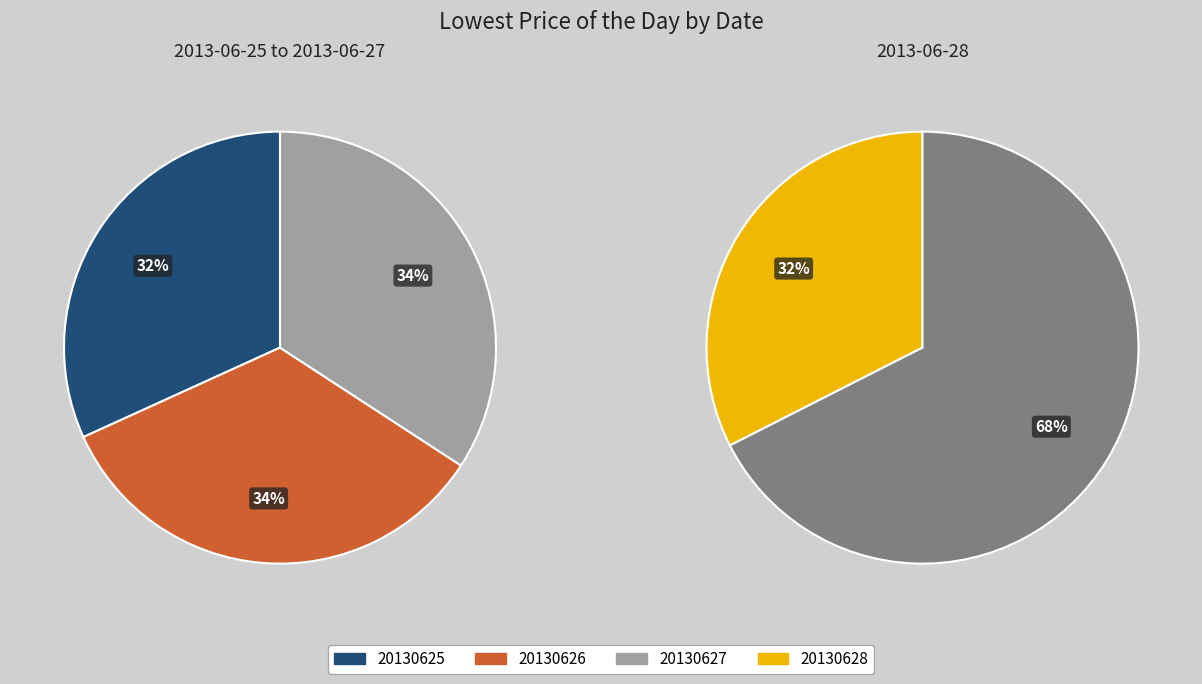

Which category has the smallest portion of the pie?

20130625